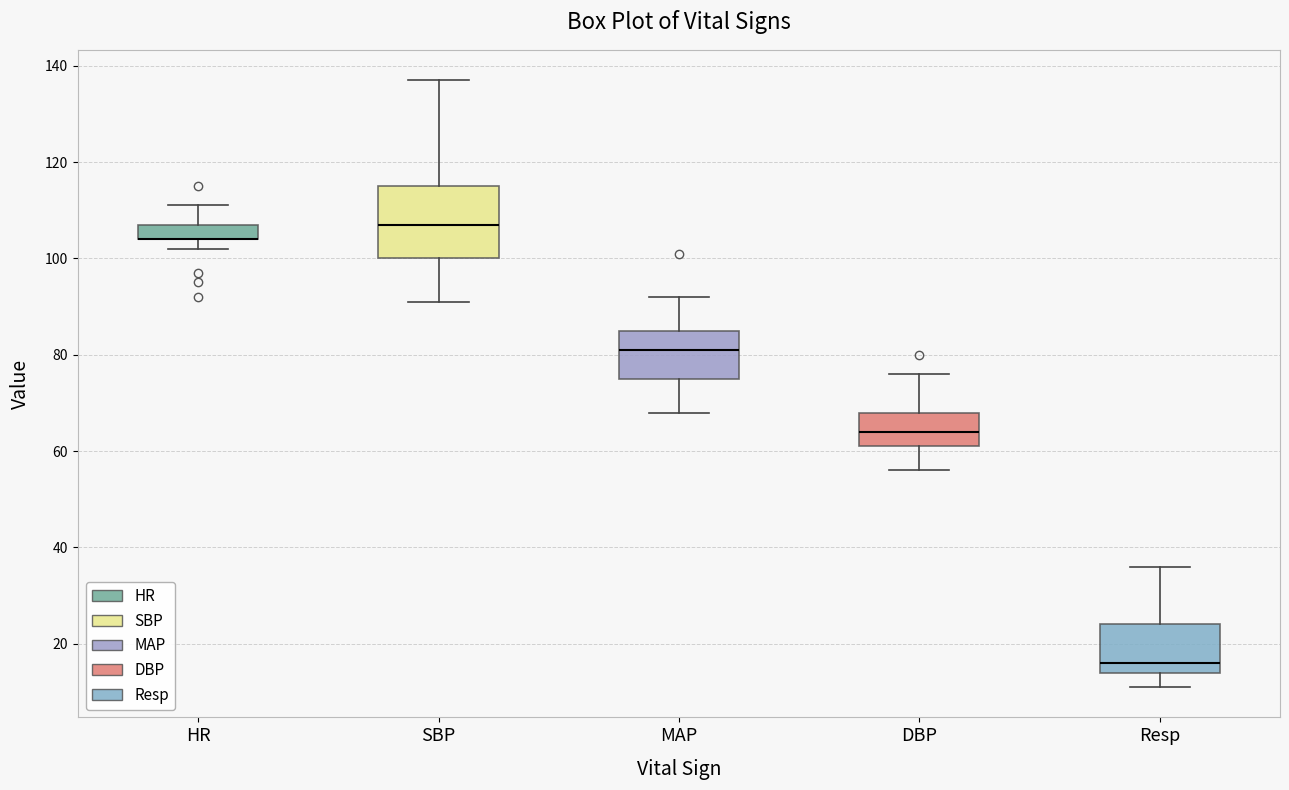

Reading left to right, transcribe this box plot: for each box, give where its median line is, the range the box spans, and where its two whiskers end, as read against the y-axis. The values are not printed on the chart, so give them approximately, as read against the axis.

HR: median 104 (drawn on the box's lower edge), box 104 to 108, whiskers 102 to 112
SBP: median 108, box 100 to 116, whiskers 92 to 138
MAP: median 82, box 76 to 86, whiskers 68 to 92
DBP: median 64, box 62 to 68, whiskers 56 to 76
Resp: median 16, box 14 to 24, whiskers 12 to 36